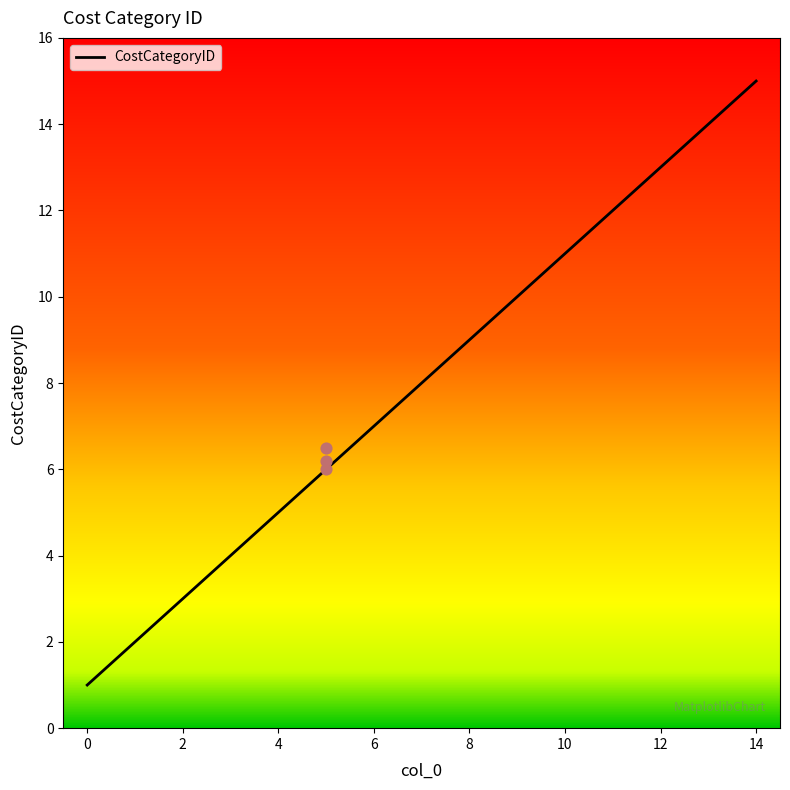

Between 10 and 5, which is larger?

10